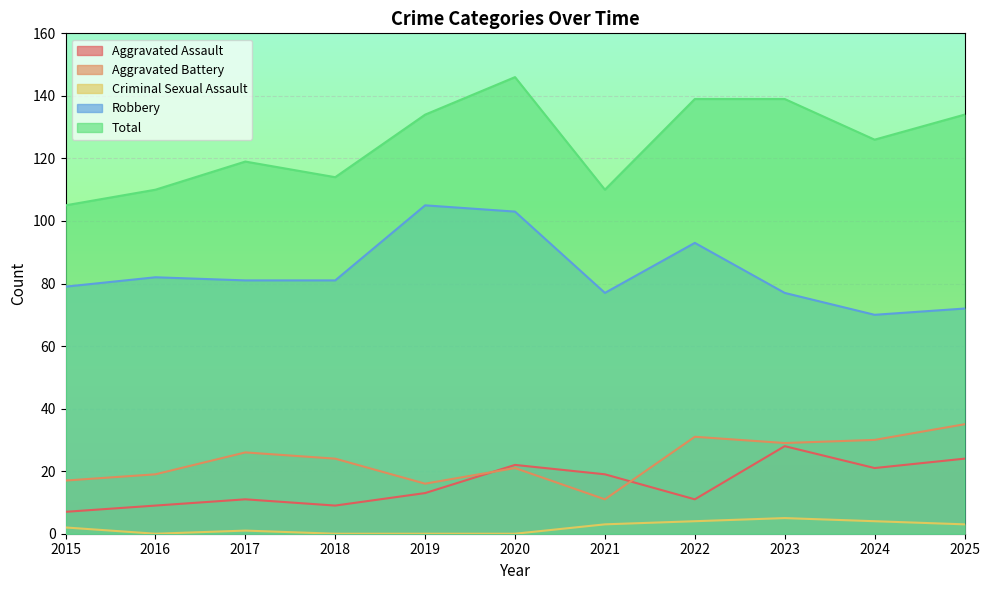

How many values in the Criminal Sexual Assault series exceed 2?

5